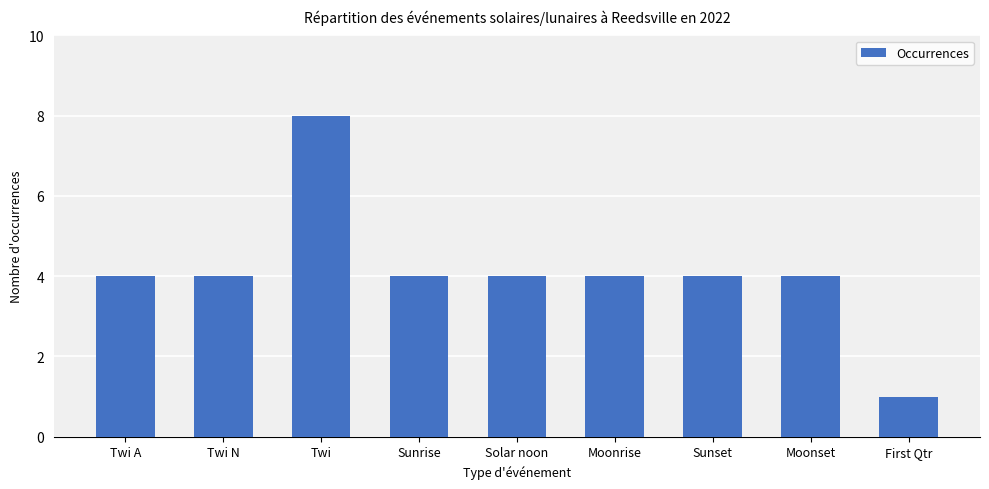

What is the change in value from Twi to First Qtr?

-7